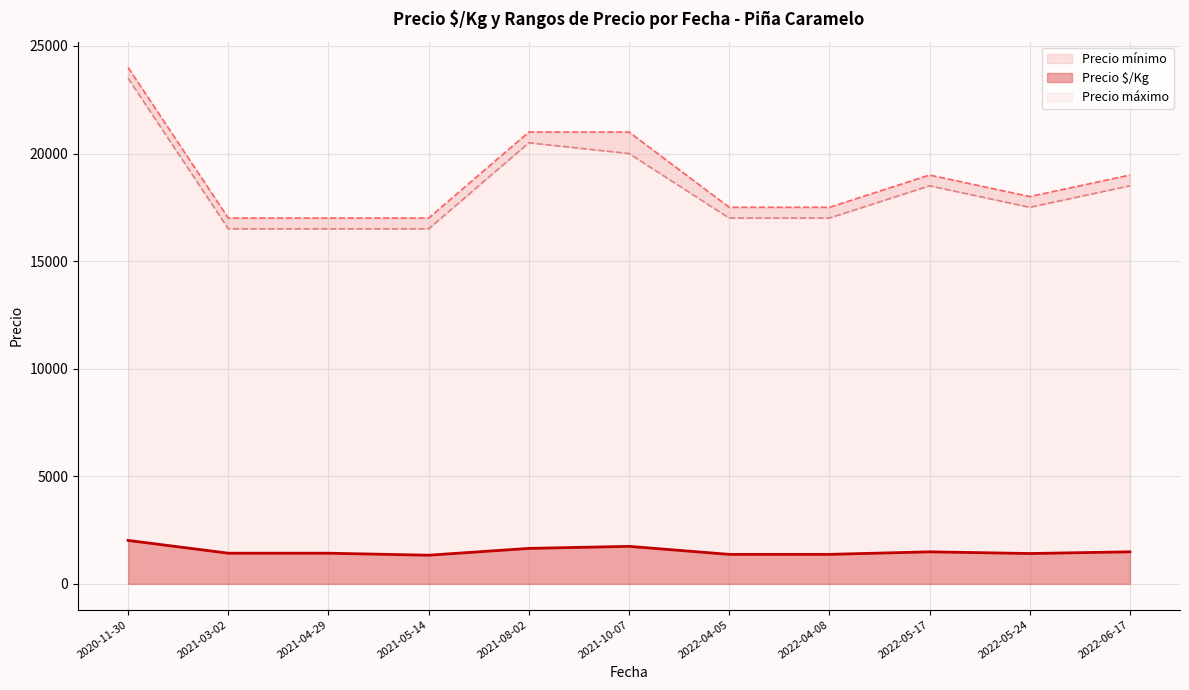

What is the sum of the Precio máximo values at 2021-08-02 and 2021-04-29?

38000